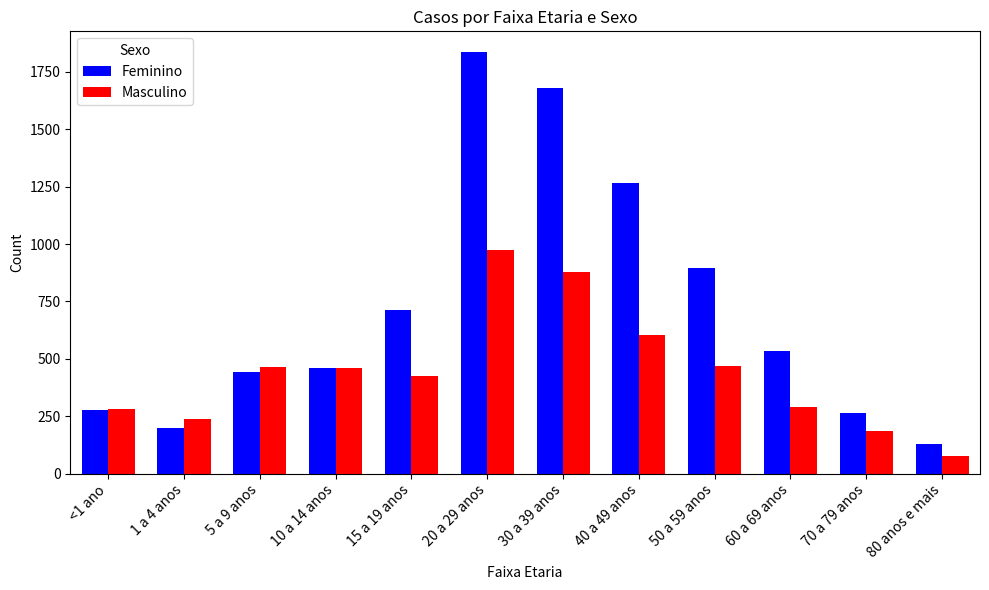

What is the spread (max minus min) of values at 70 a 79 anos?

79